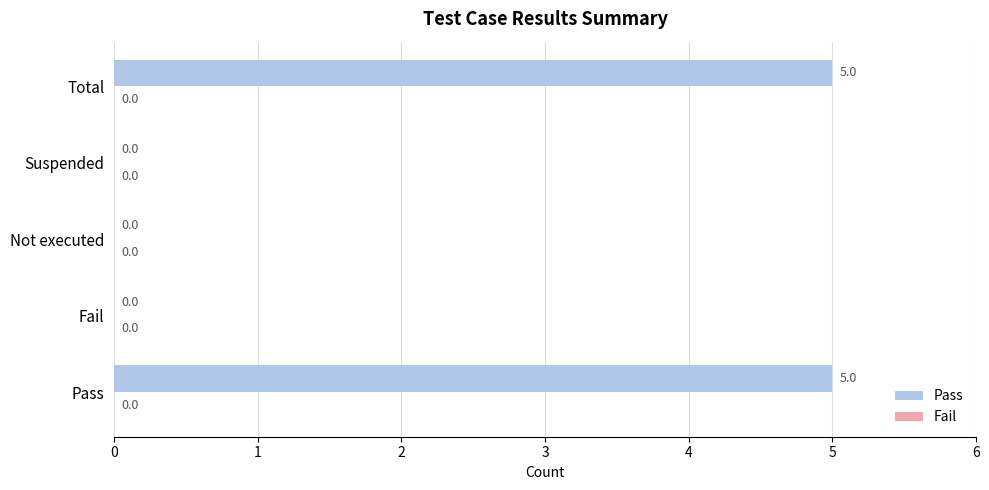

Is it true that the value at Not executed is 2?

False